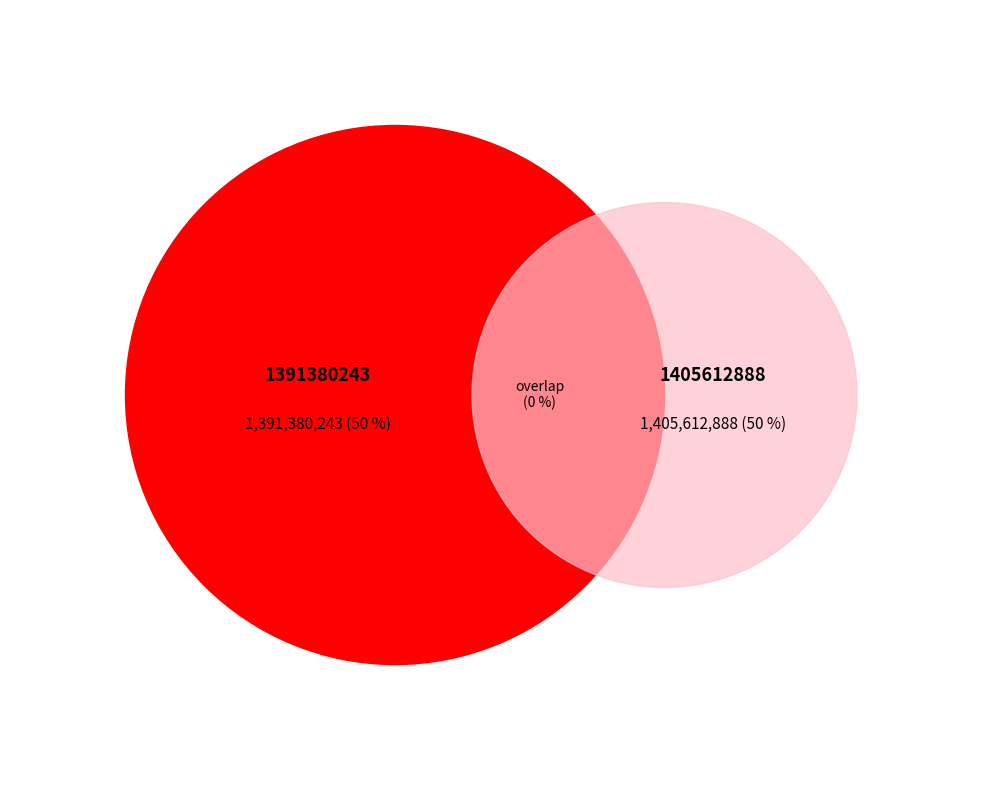

Is it true that 1391380243 is 61% of the pie?

False